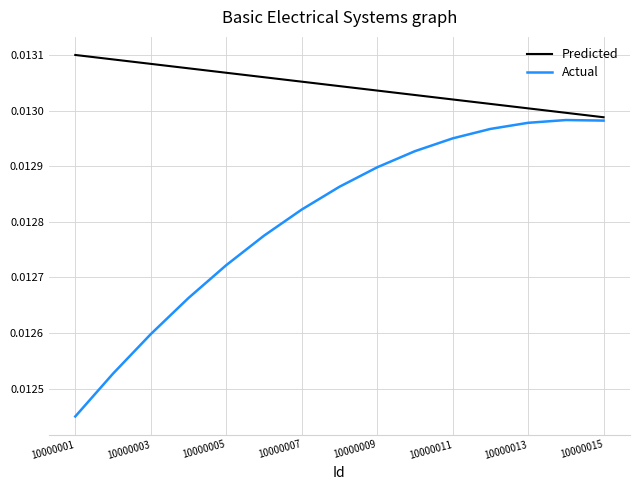

Which series has the largest total across all categories?

Predicted